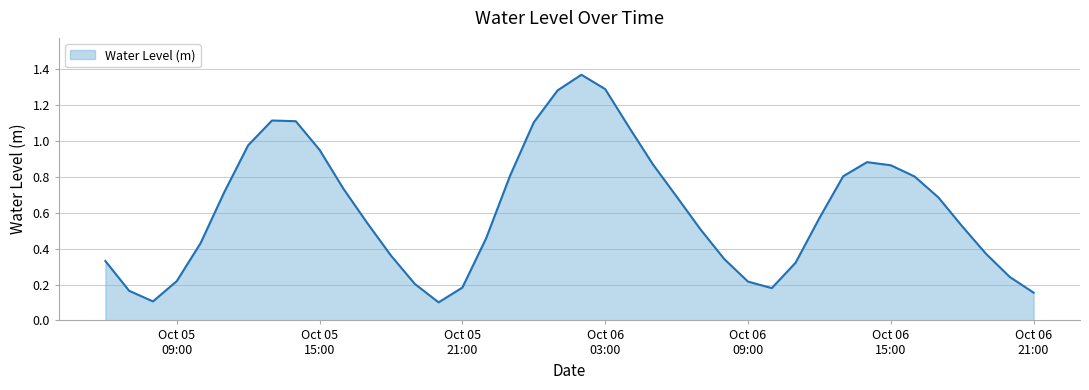

At which category does the data reach its first local peak?

2023-10-05 13:00:00